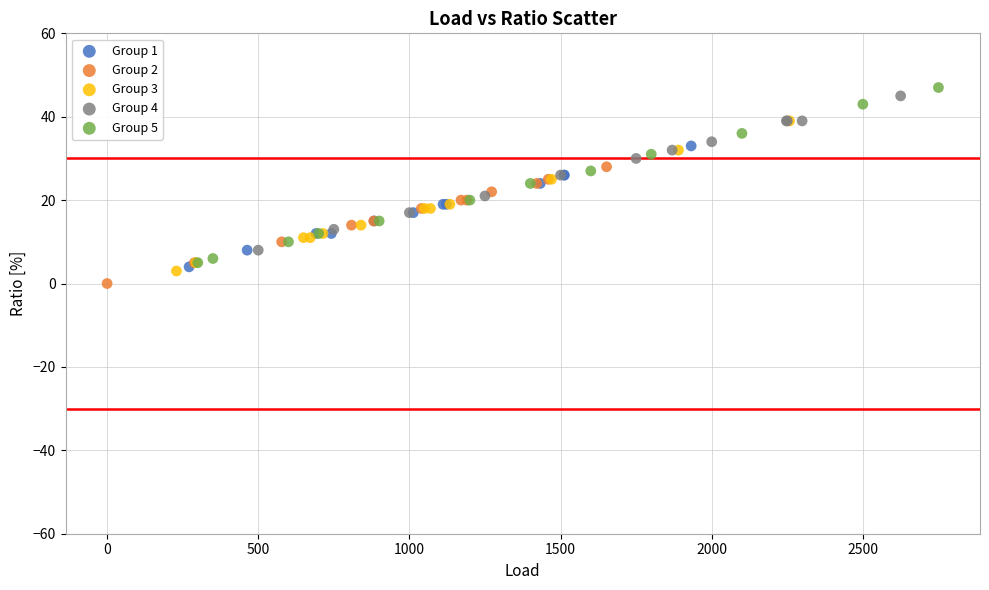

Which series has the widest spread of Y values?

Group 5